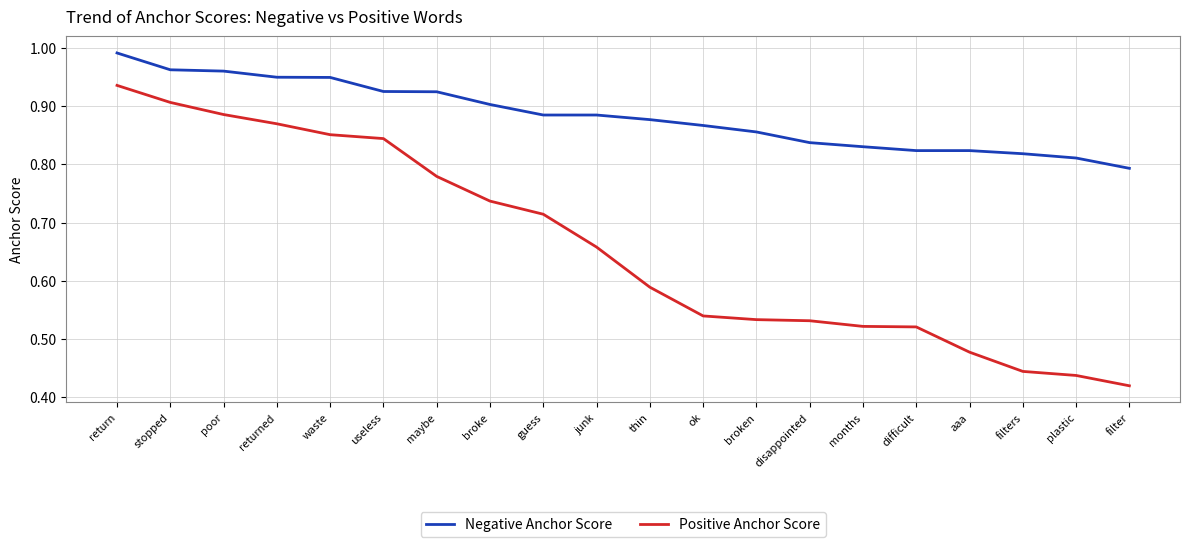

At which category is the sum across all series the highest?

return